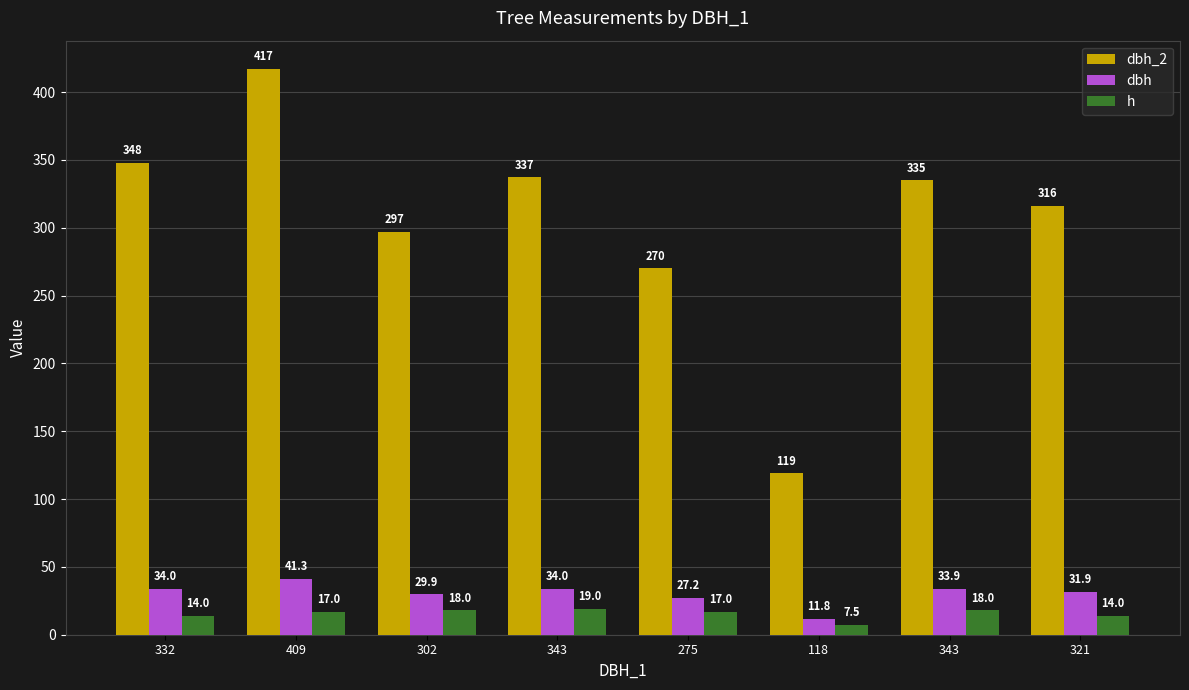

At which label does dbh_2 reach its minimum?

118